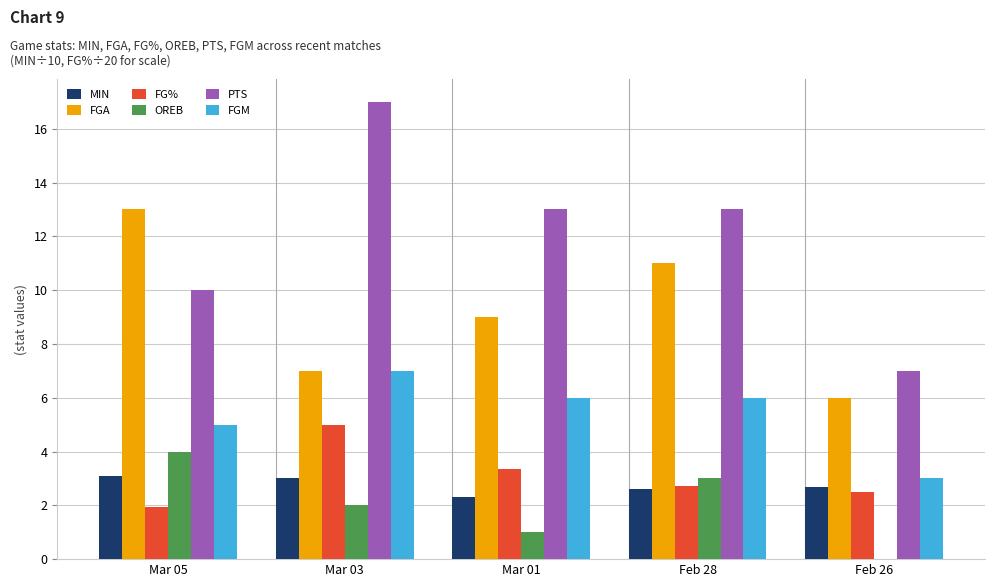

At which category does the chart reach its peak across all series?

Mar 03